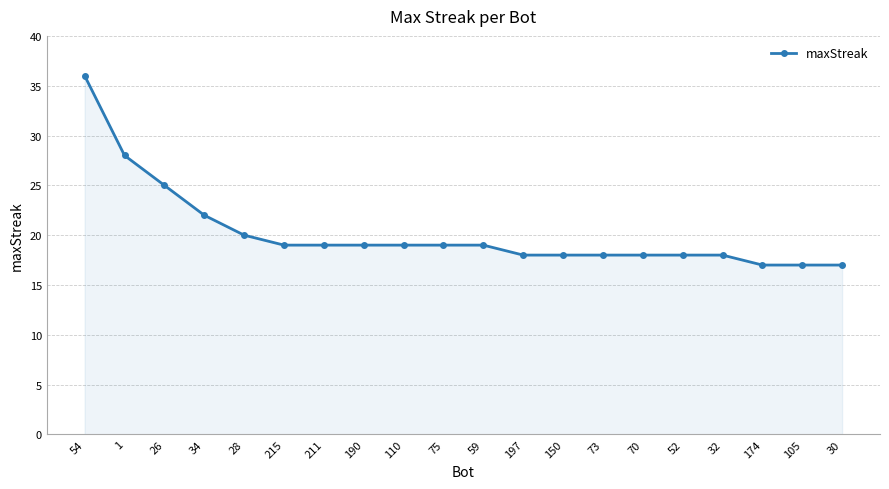

How many categories are shown in the chart?

20